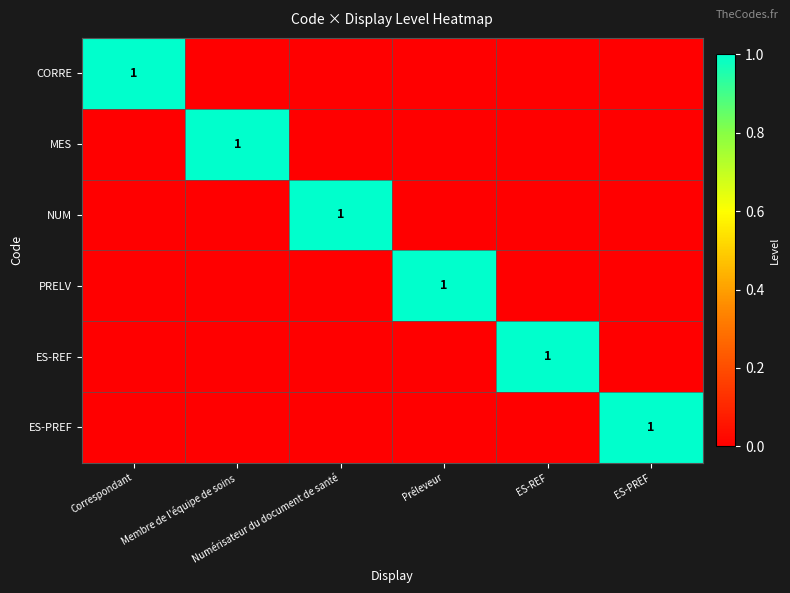

At which category does the chart reach its peak across all series?

Correspondant